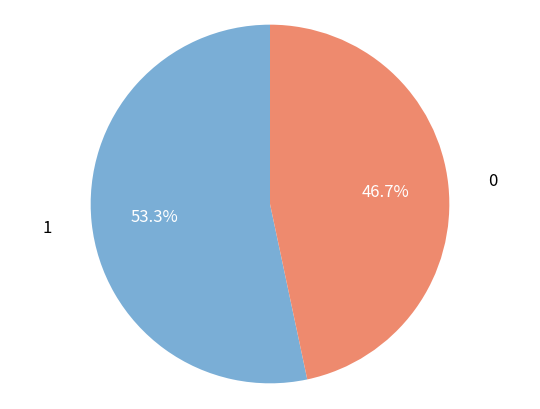

Rank the categories by value from highest to lowest.

1, 0